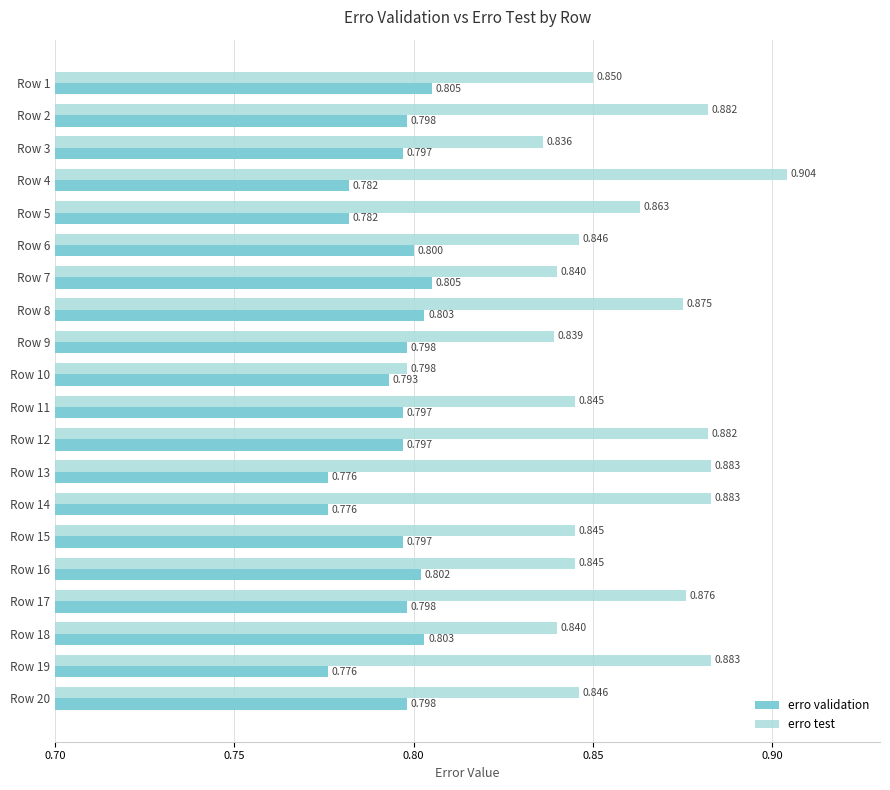

At Row 17, list the series in order from smallest to largest.

erro validation, erro test